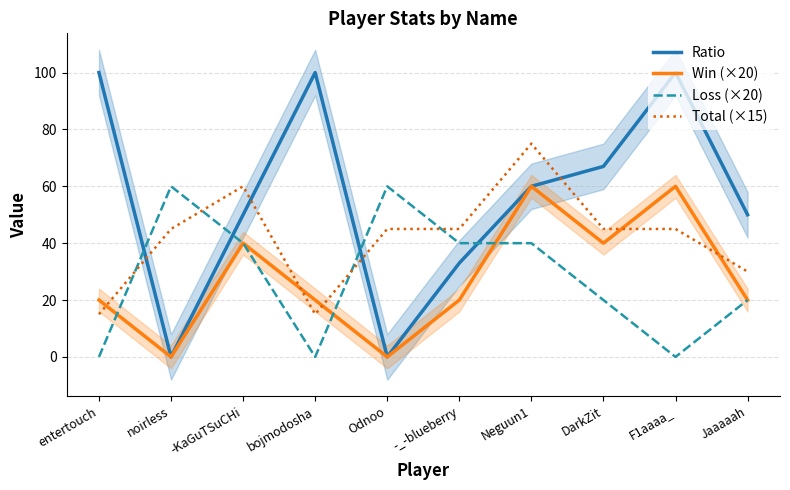

What position from the left is -_-blueberry?

6